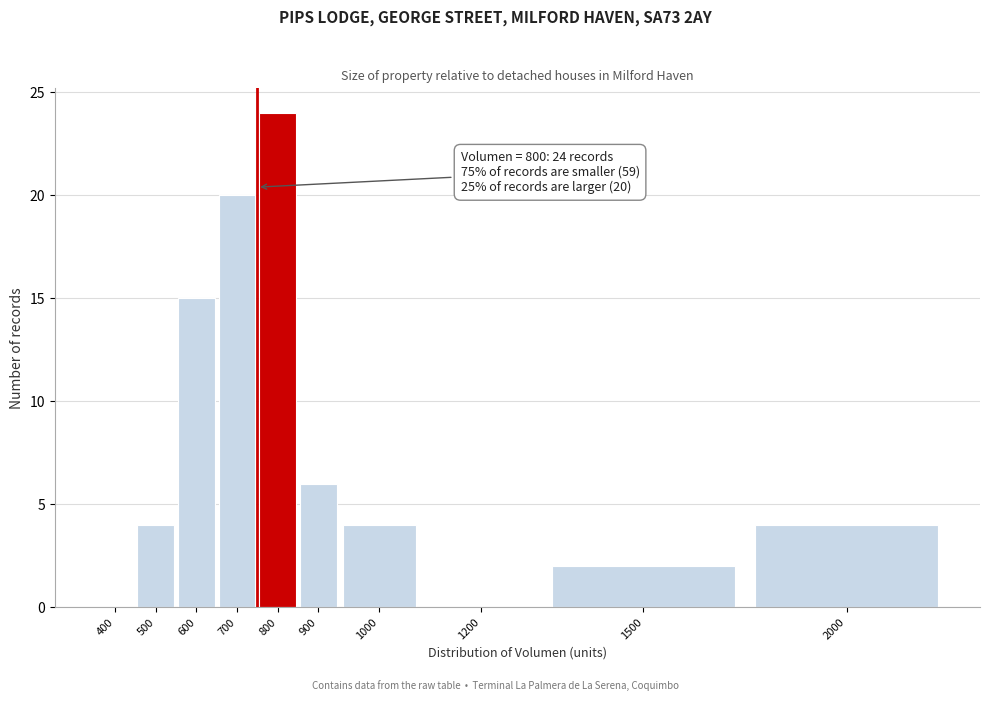

Reading right to left, transcribe all the data shown in this chart.

2000=4	1500=2	1200=0	1000=4	900=6	800=24	700=20	600=15	500=4	400=0